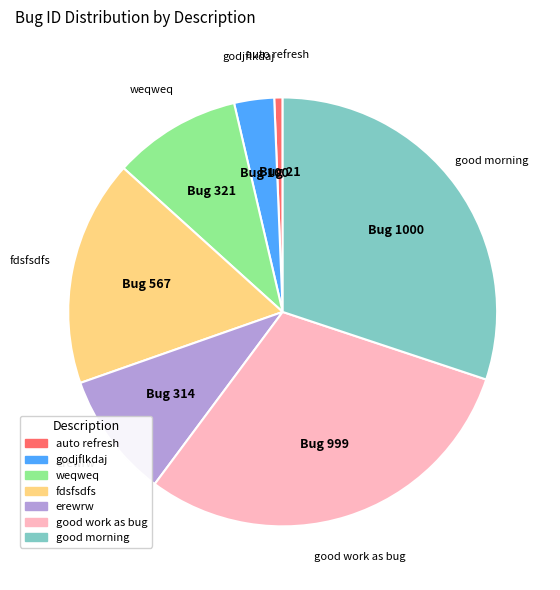

The good morning slice represents 30% of the pie. True or false?

True